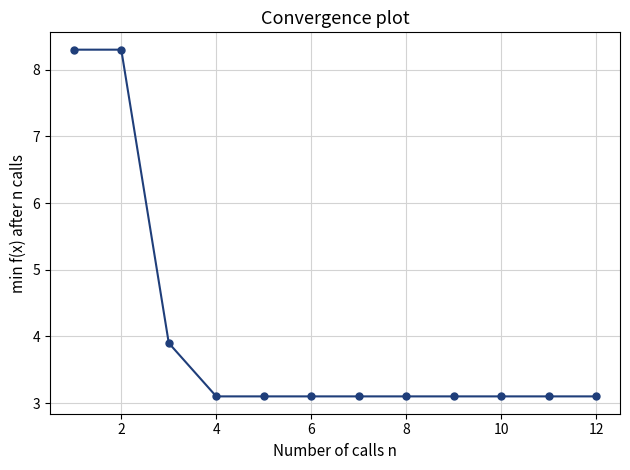

What is the difference between the maximum and second lowest values?

5.2